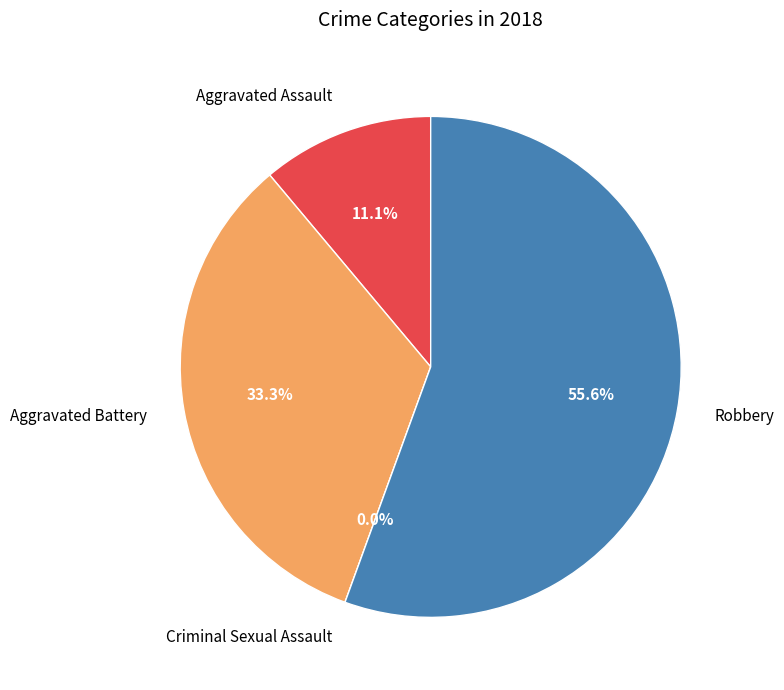

Rank the categories by value from lowest to highest.

Criminal Sexual Assault, Aggravated Assault, Aggravated Battery, Robbery